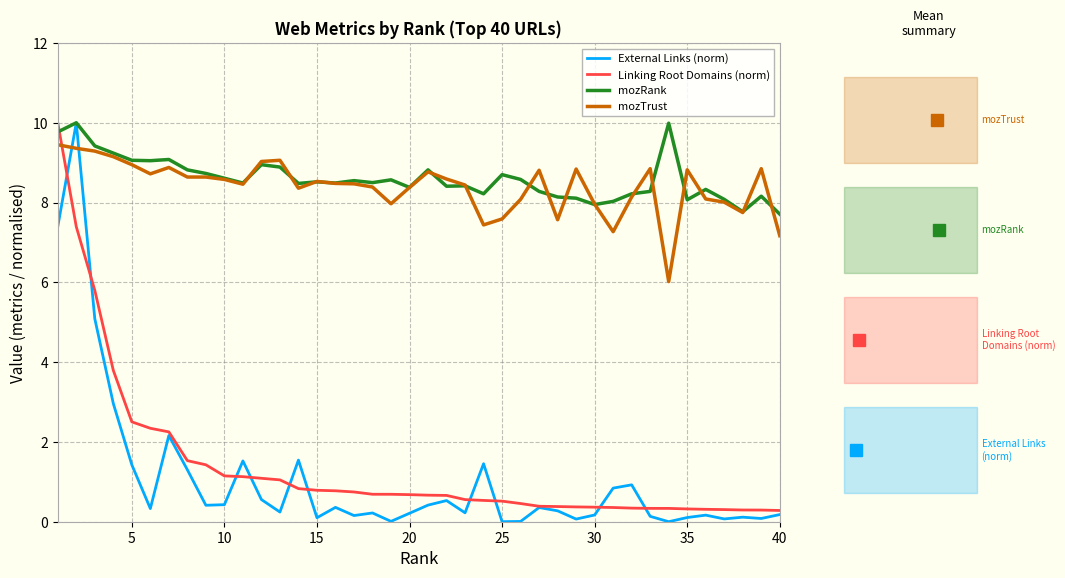

What is the greatest value displayed?

10.0